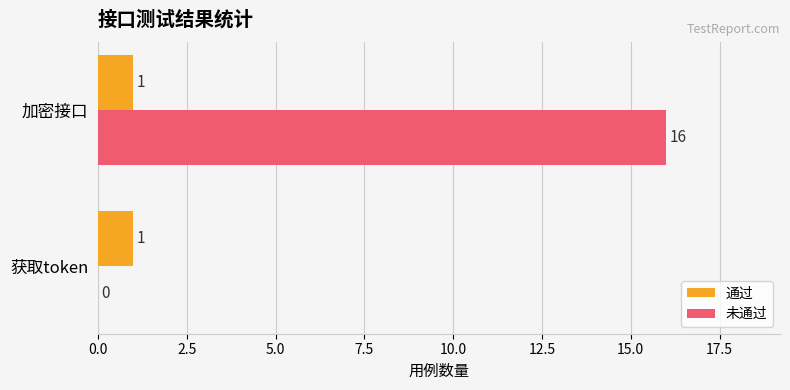

At which category is the sum across all series the highest?

加密接口